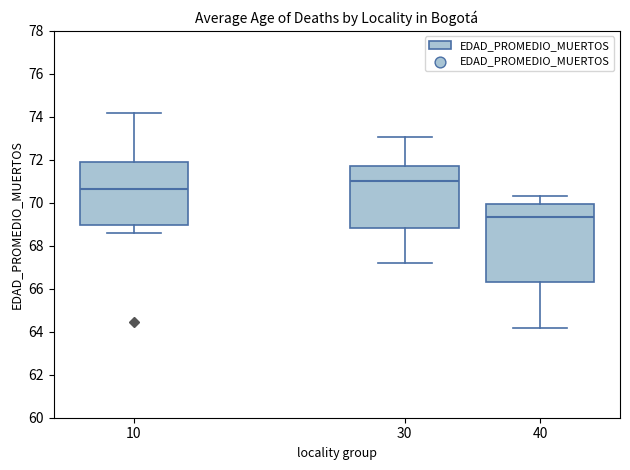

Comparing the boxes themselves (not the whiskers), which one is the tallest?

40